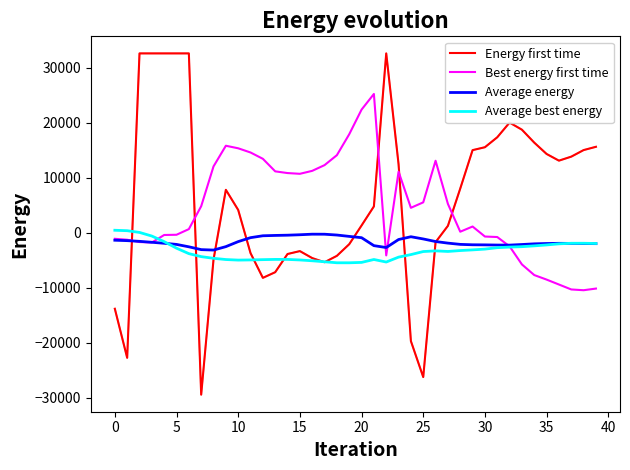

What is the minimum value for Best energy first time?

-10428